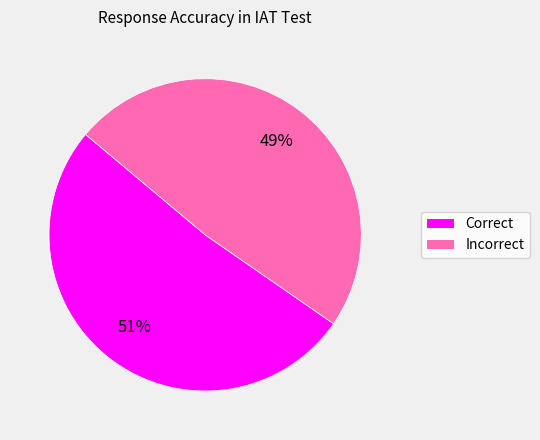

Is there any slice that represents more than half of the pie?

Yes